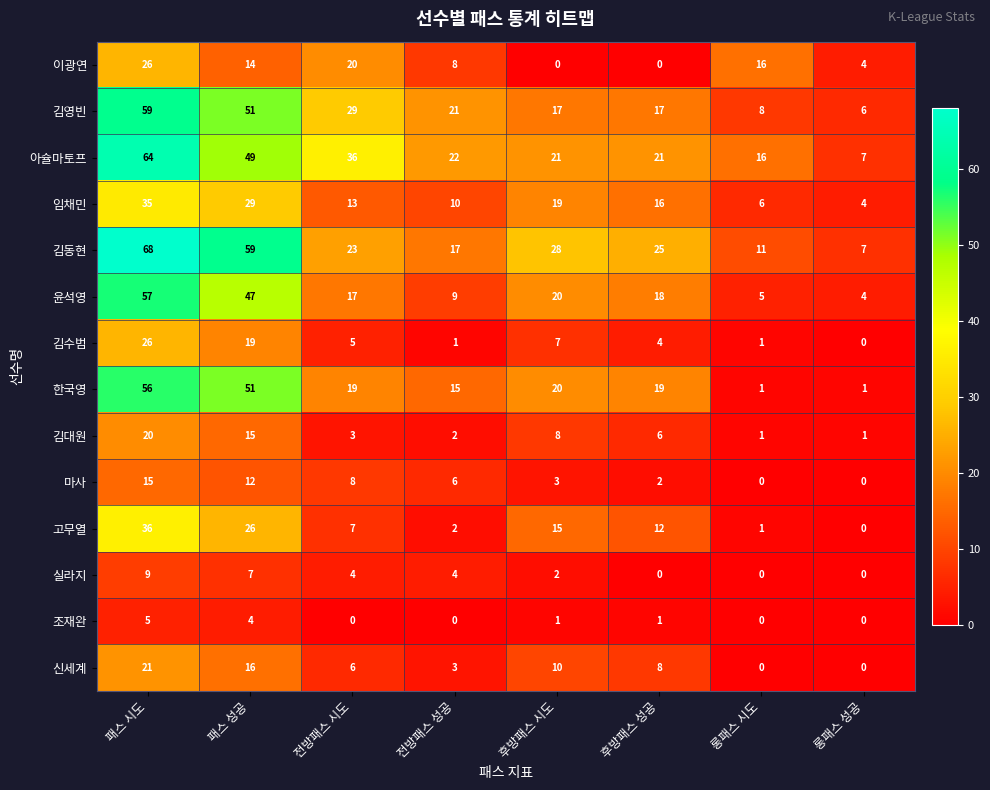

How many categories are shown in the chart?

8